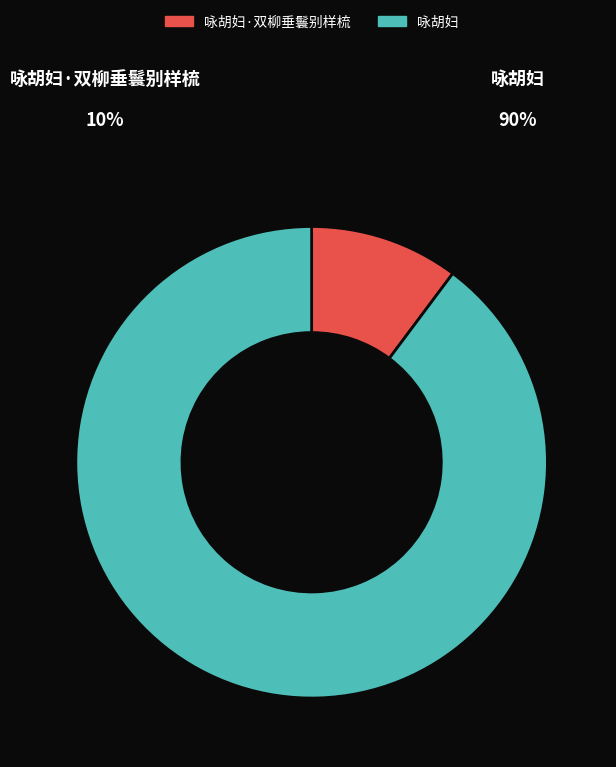

Does any single category account for the majority?

Yes